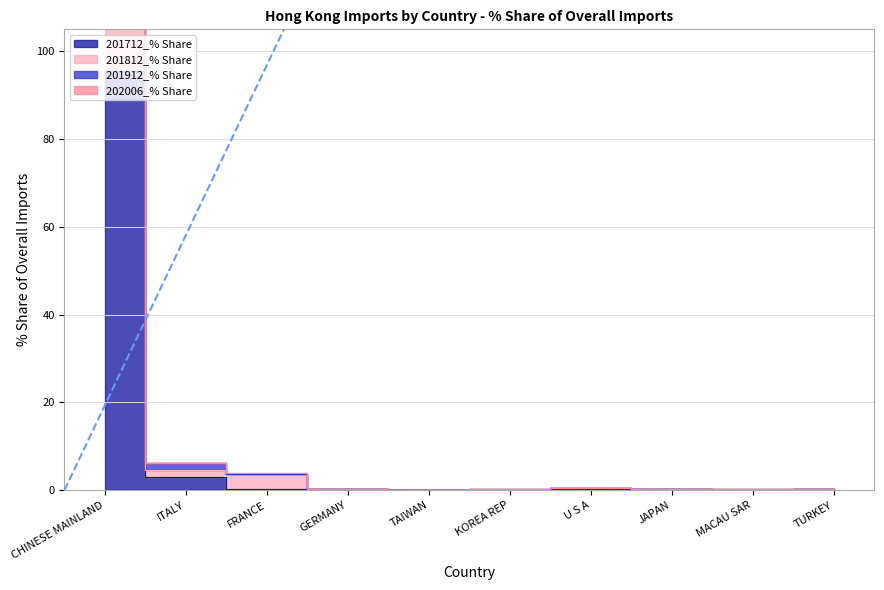

What is the difference between the 201812_% Share values at CHINESE MAINLAND and TAIWAN?

190.0